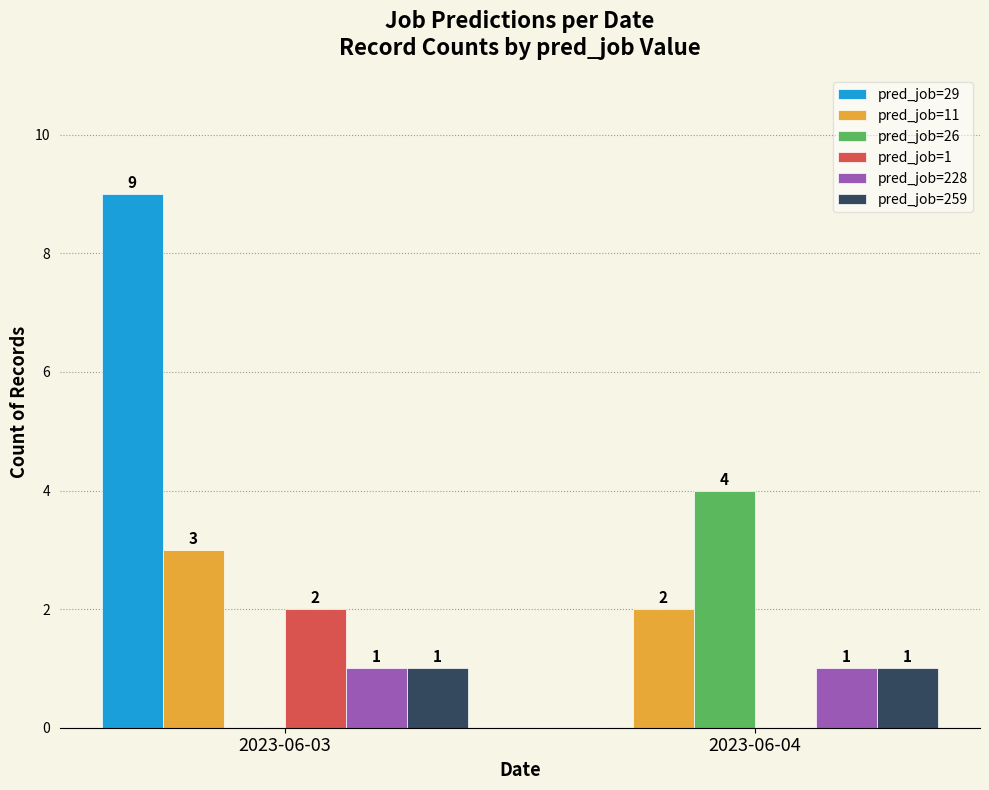

Count the number of data series in this chart.

6